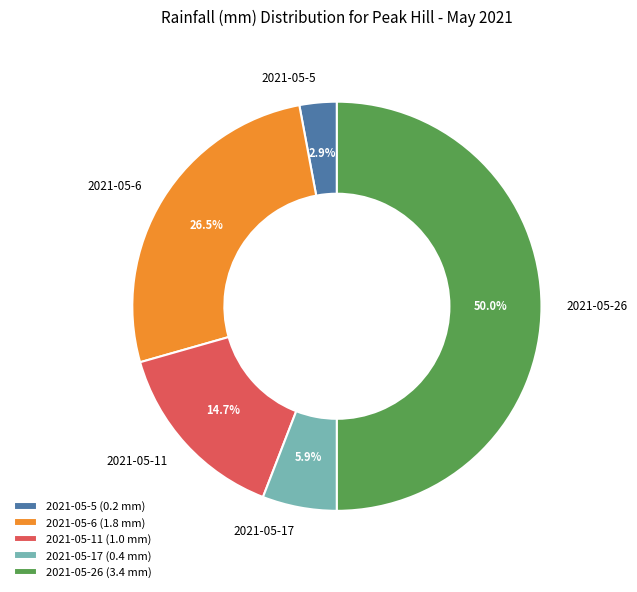

What portion of the pie excludes 2021-05-5 (0.2 mm)?

97.1%